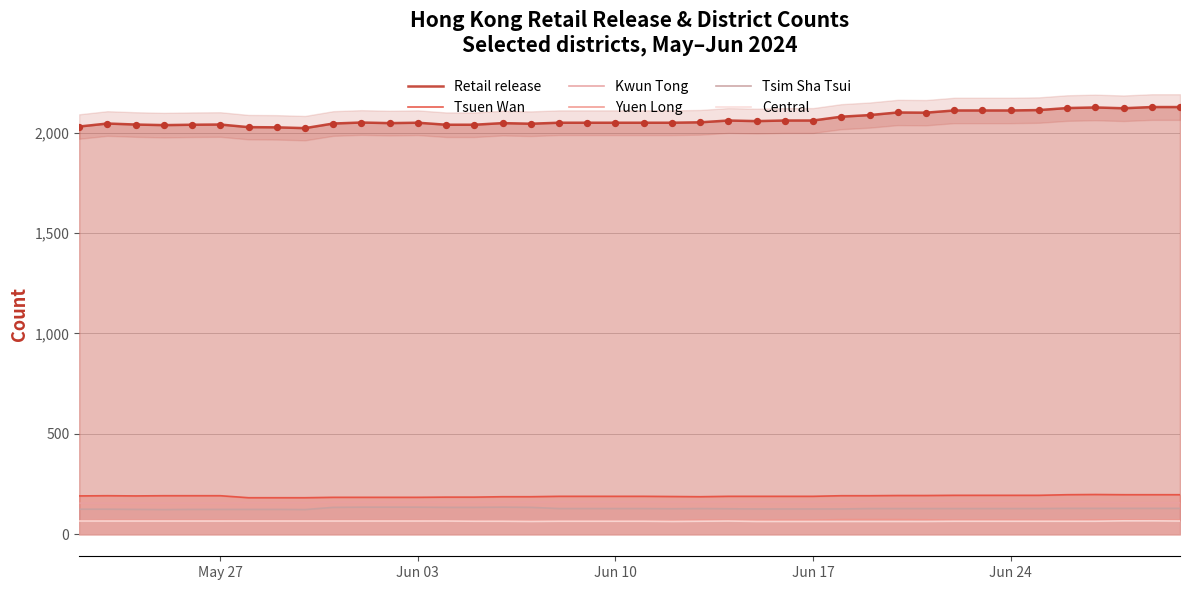

Which series reaches the maximum Y coordinate?

Retail release